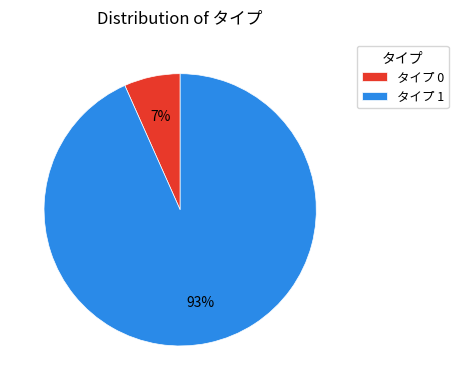

What percentage is the タイプ 0 slice, to the nearest percent?

7%